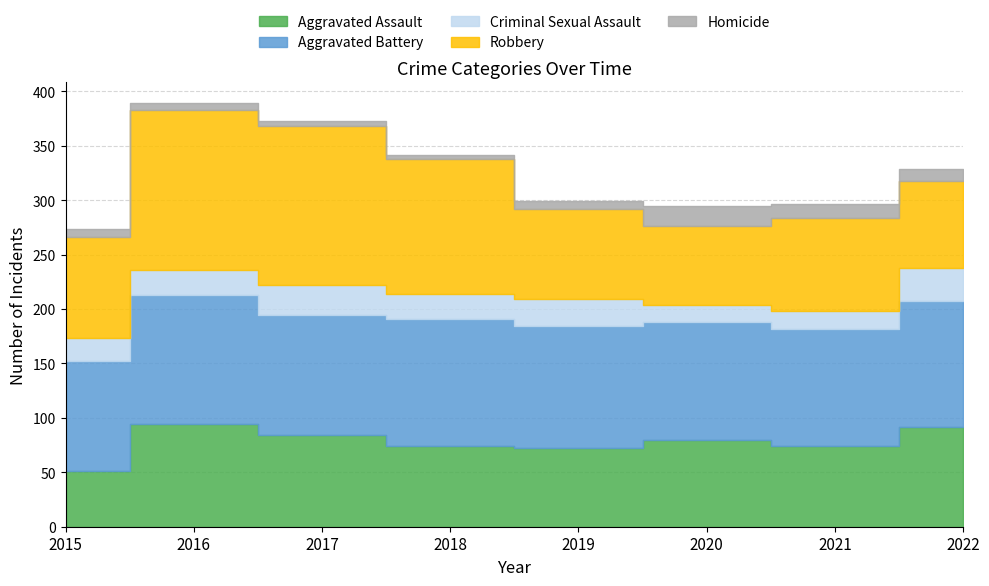

How many Aggravated Battery values are between 108 and 117?

6